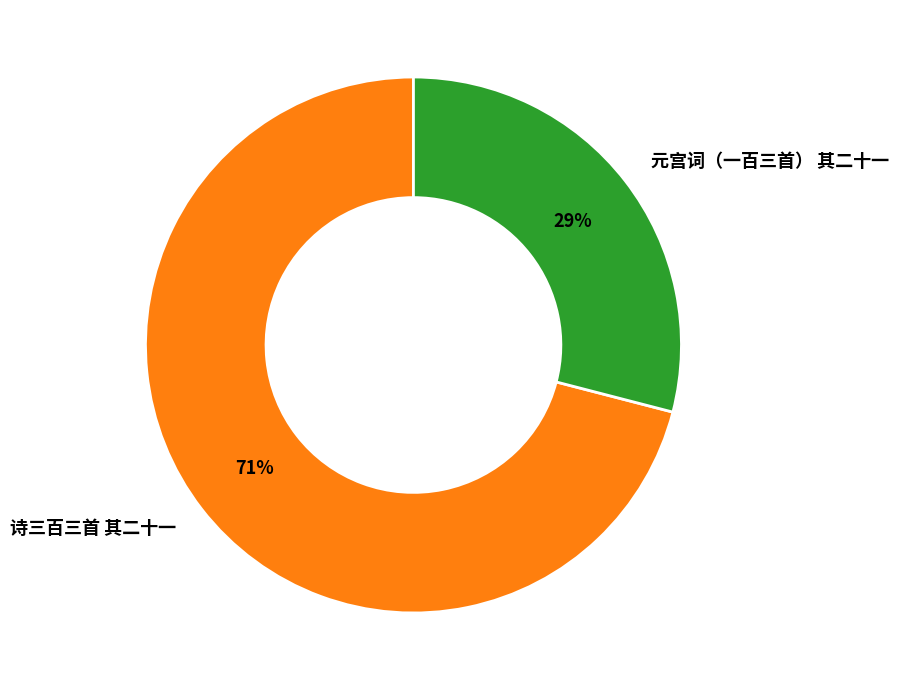

Rank the categories by value from highest to lowest.

诗三百三首 其二十一, 元宫词（一百三首） 其二十一